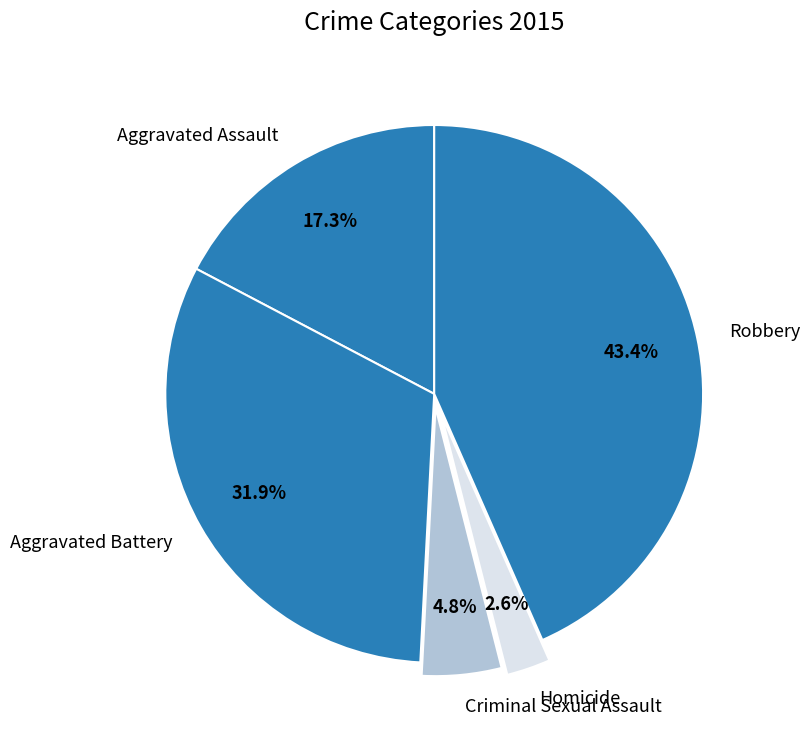

What percentage is the Homicide slice, to the nearest percent?

3%